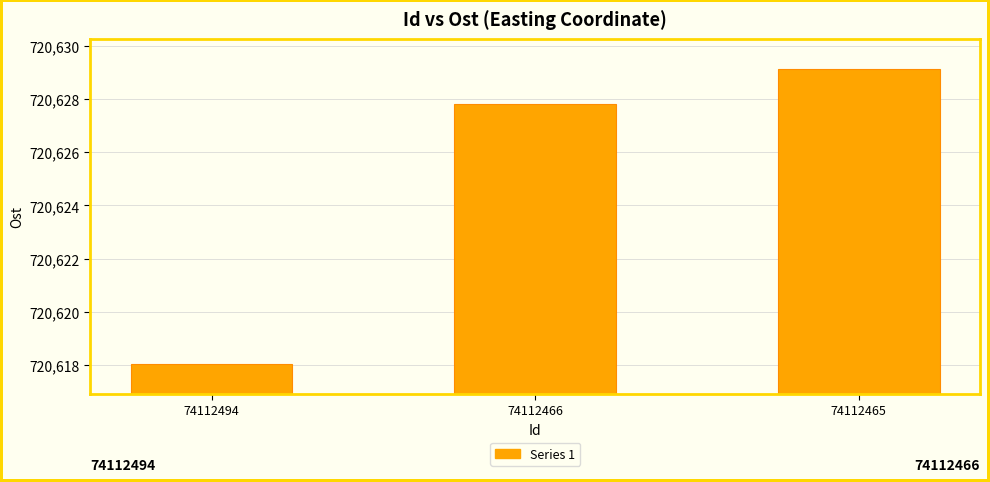

Reading left to right, transcribe all the data shown in this chart.

74112494=720618.0	74112466=720627.8	74112465=720629.1